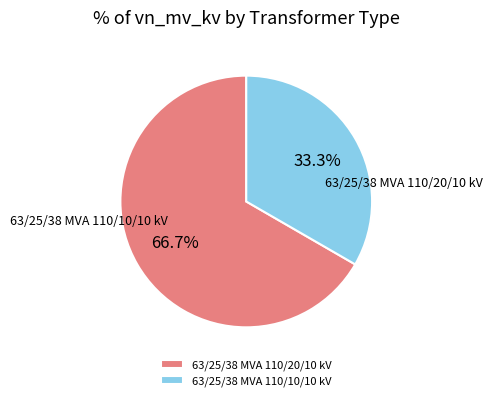

To the nearest percent, what portion does 63/25/38 MVA 110/10/10 kV represent?

33%